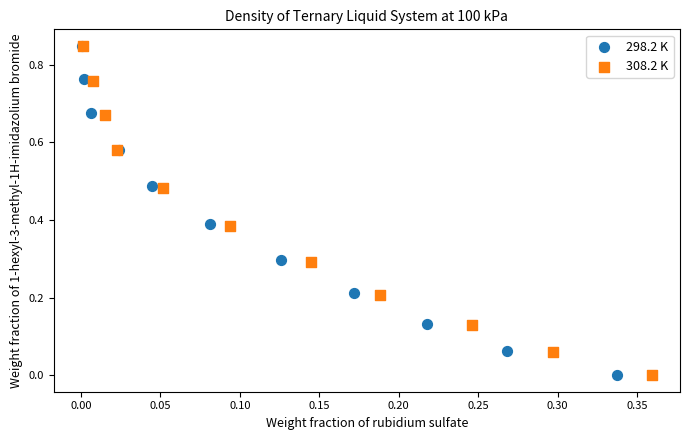

Which series has the widest spread of Y values?

298.2 K